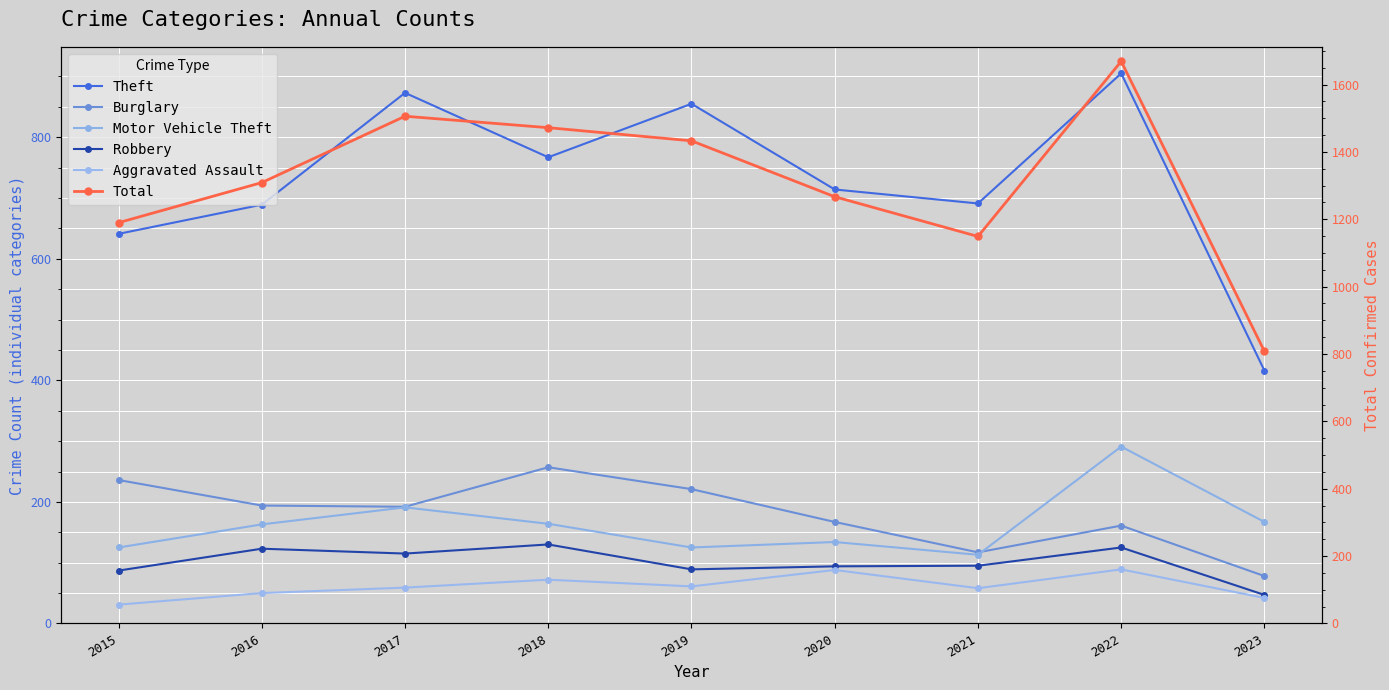

How many interior local peaks does the Theft series have?

3